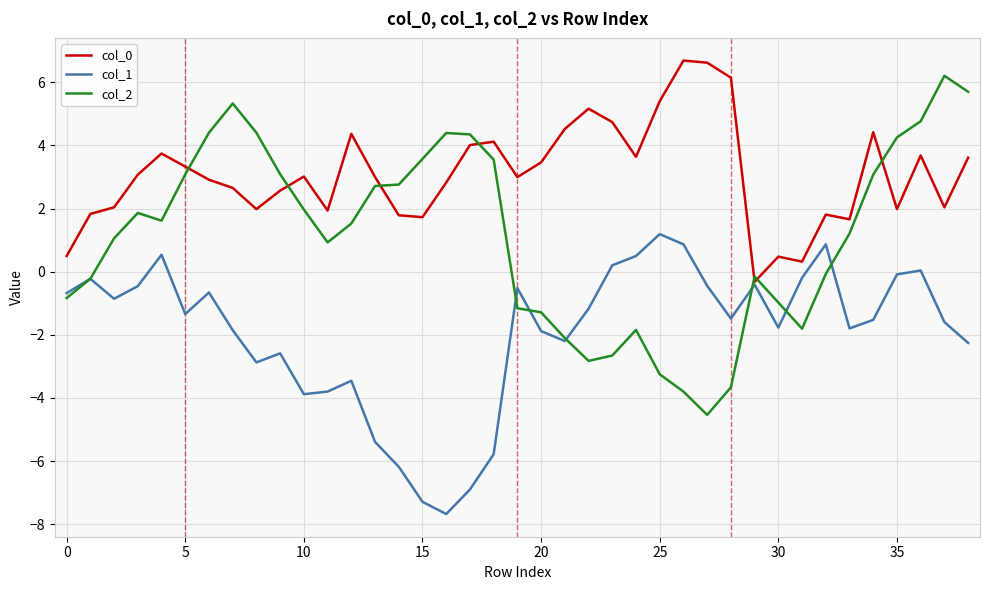

Which series has the largest range (max minus min)?

col_2